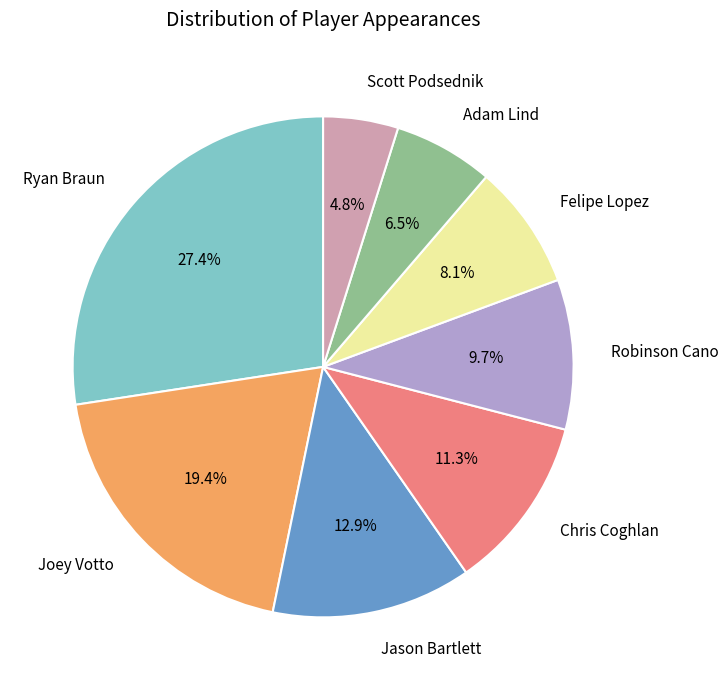

To the nearest percent, what is the difference between the Chris Coghlan and Scott Podsednik slice percentages?

6%